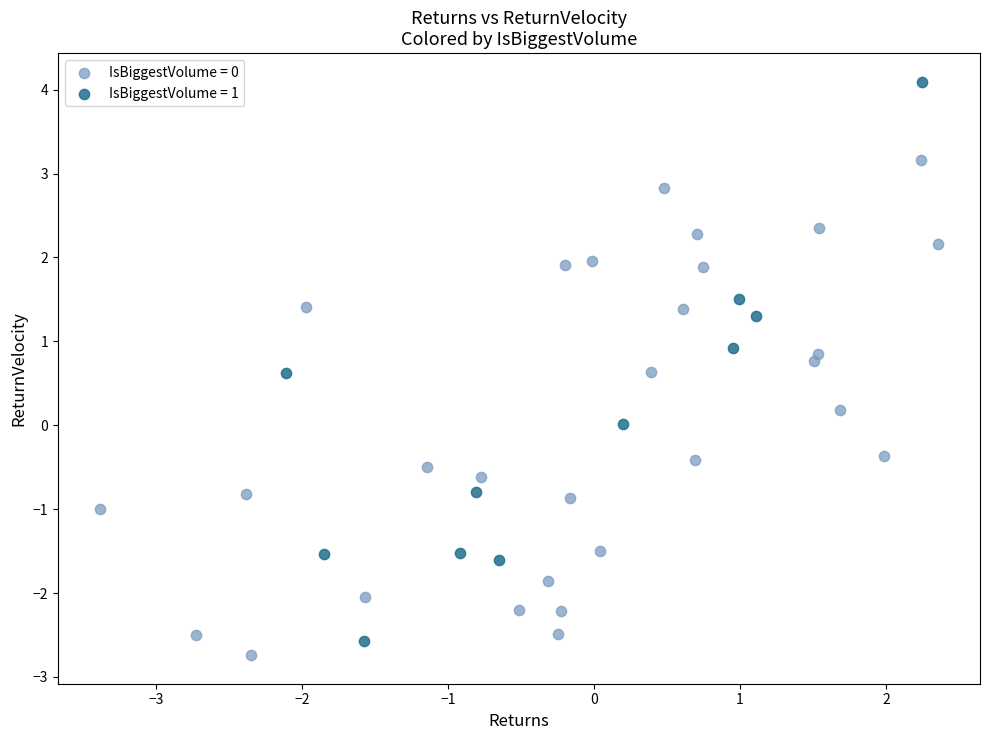

Which series reaches the maximum Y coordinate?

IsBiggestVolume = 1